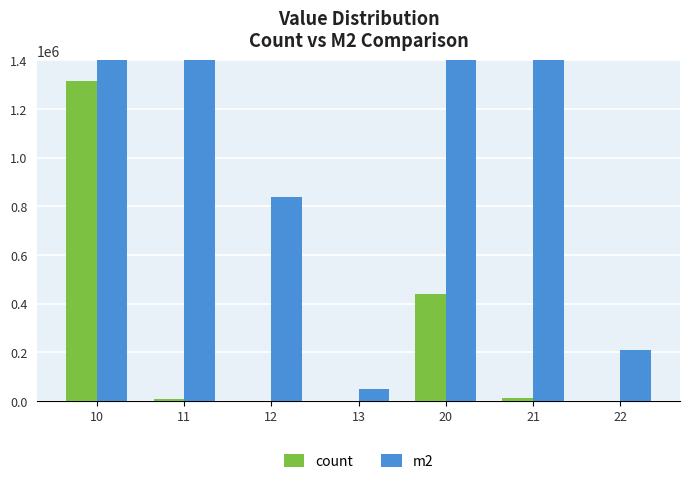

What is the difference between the m2 values at 21 and 11?

3983400